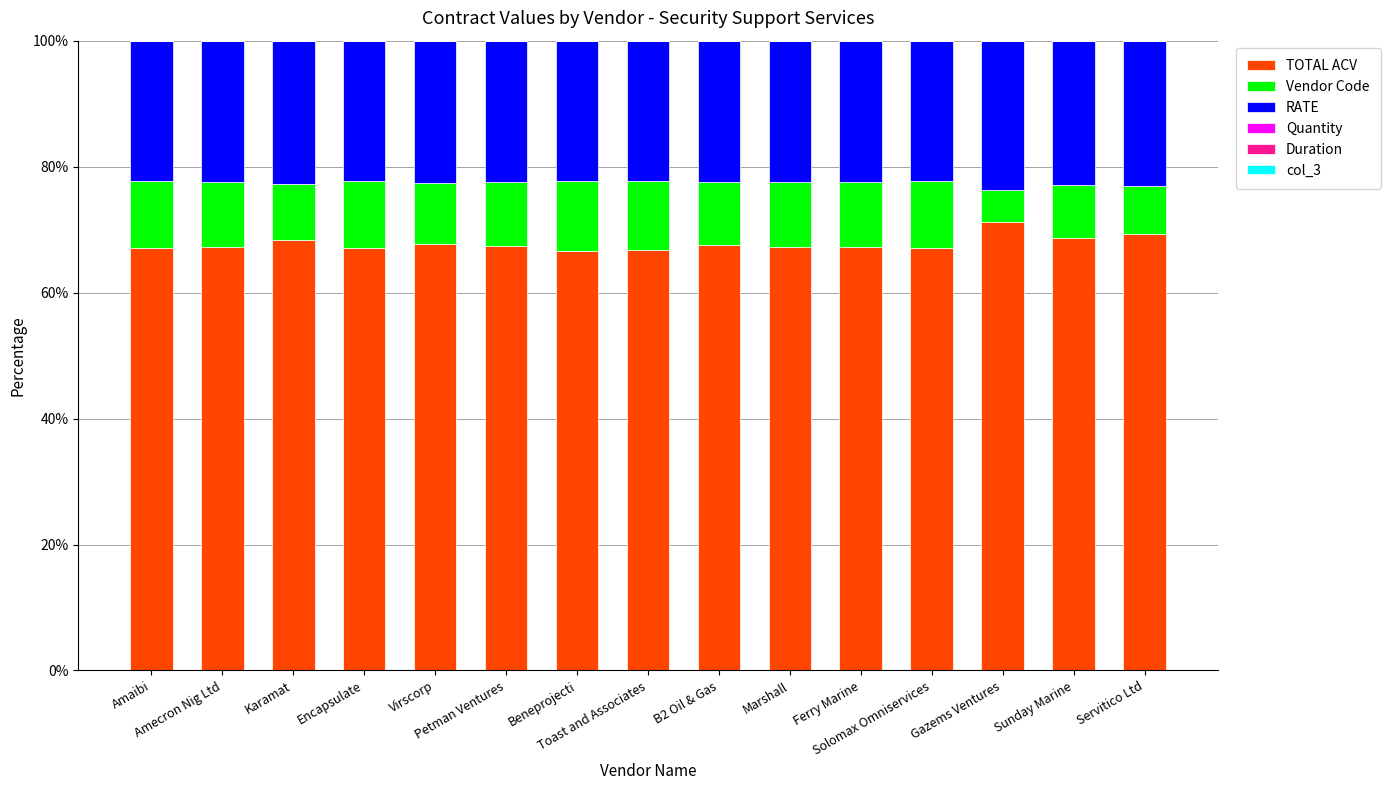

What is the maximum value for TOTAL ACV?

71.2